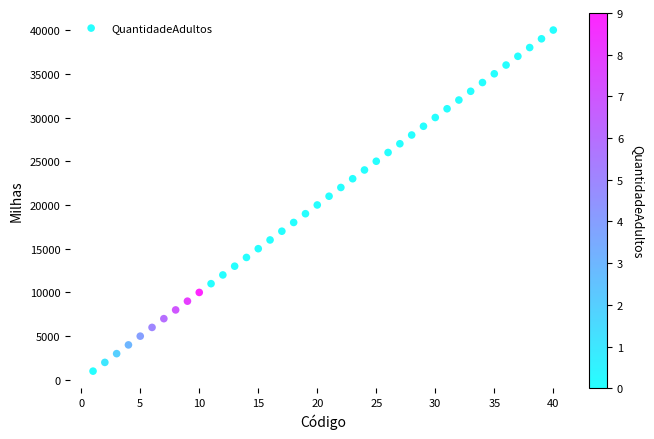

What is the range of X values (max minus min)?

39